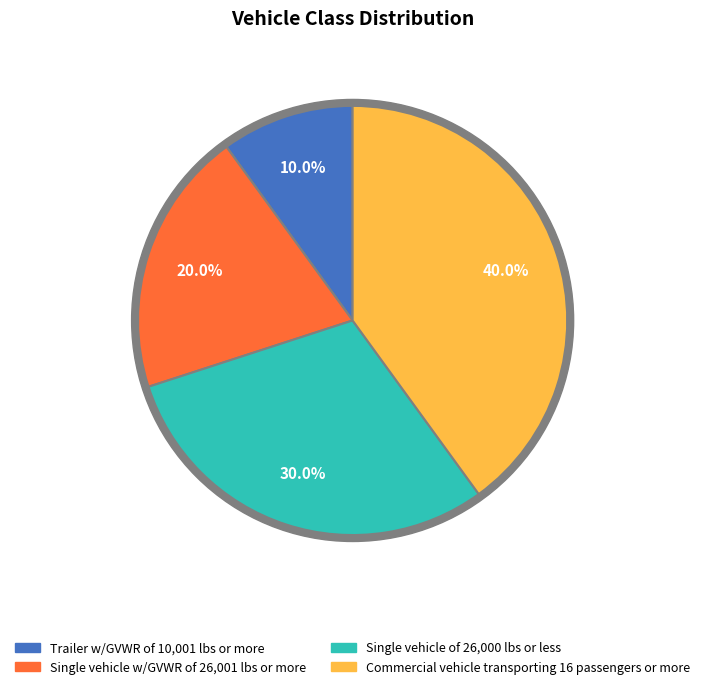

Count the number of slices in the pie.

4